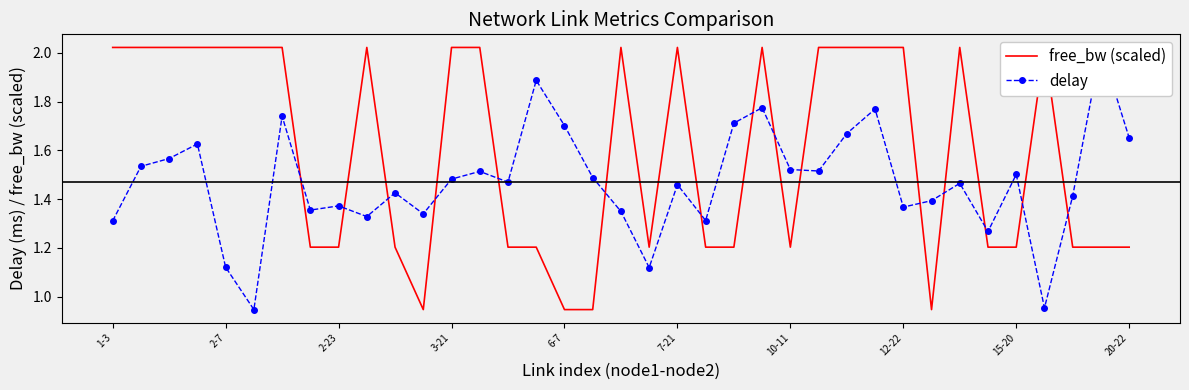

The delay series shows 2.4 at 26. True or false?

False